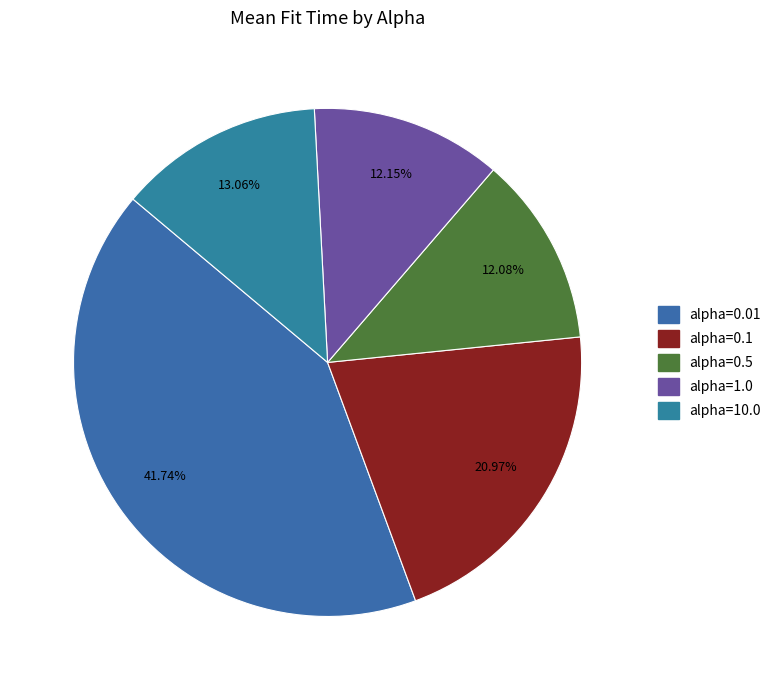

To the nearest percent, what portion does alpha=0.01 represent?

42%